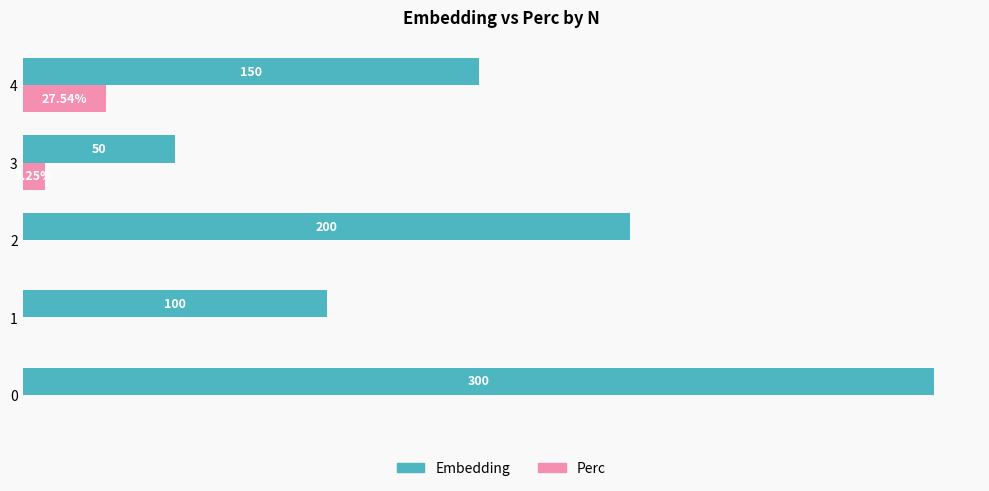

Which series changed the most between 2 and 3?

Embedding